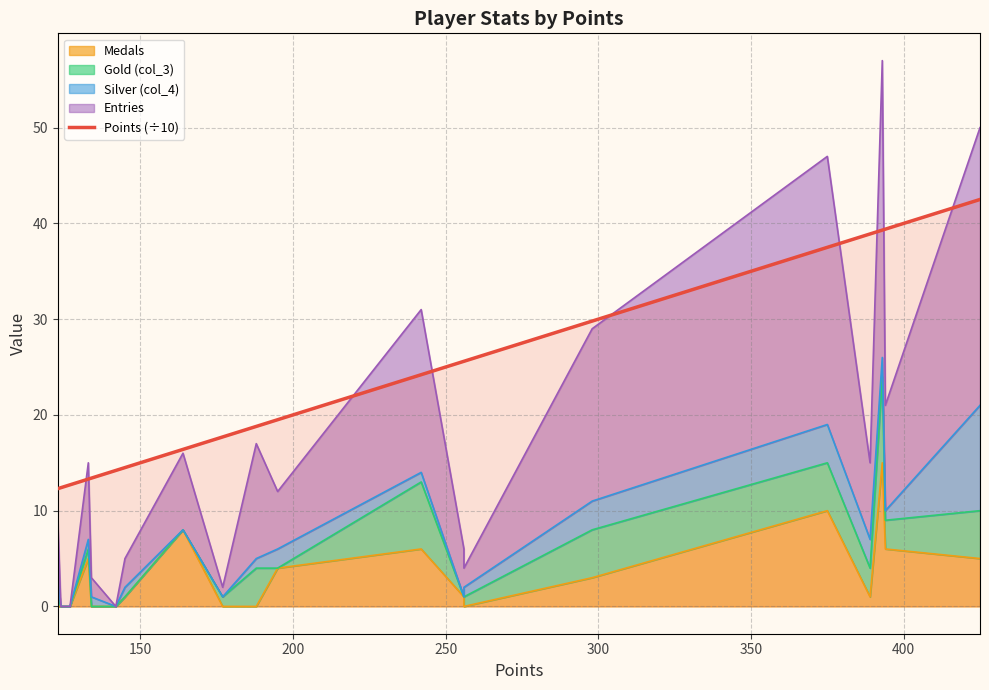

What is the difference between the maximum and minimum values?

30.2